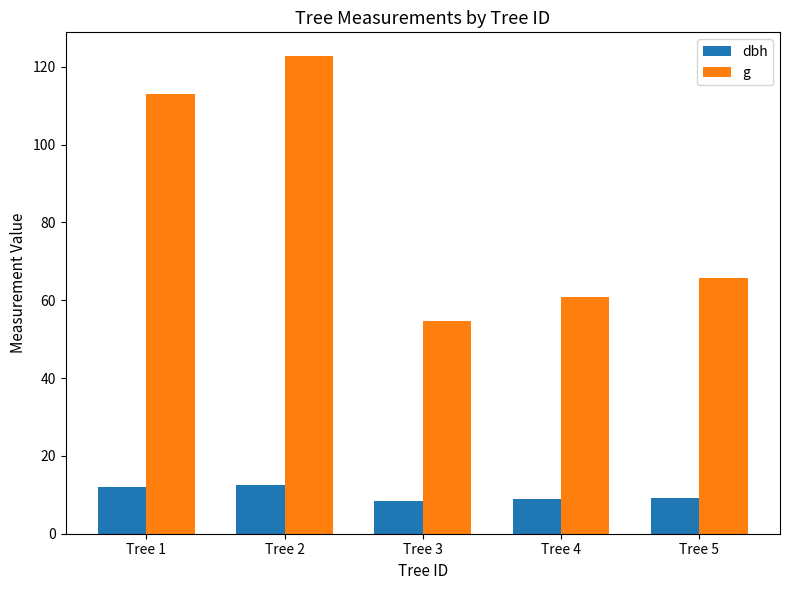

The dbh series shows 7.3 at Tree 1. True or false?

False